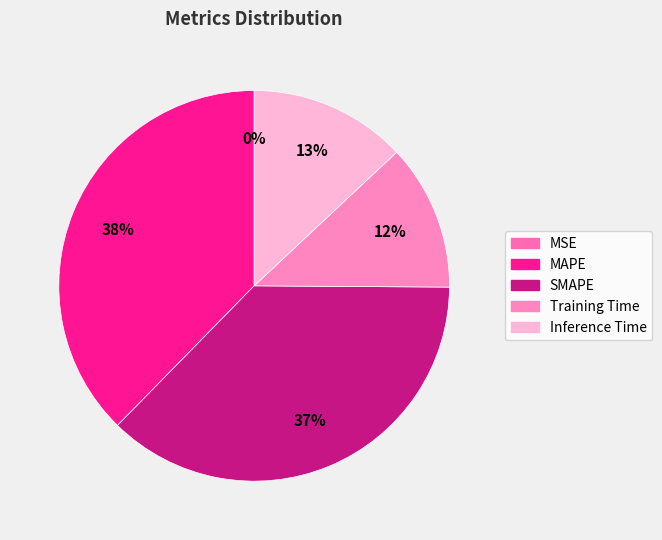

Is there any slice that represents more than half of the pie?

No